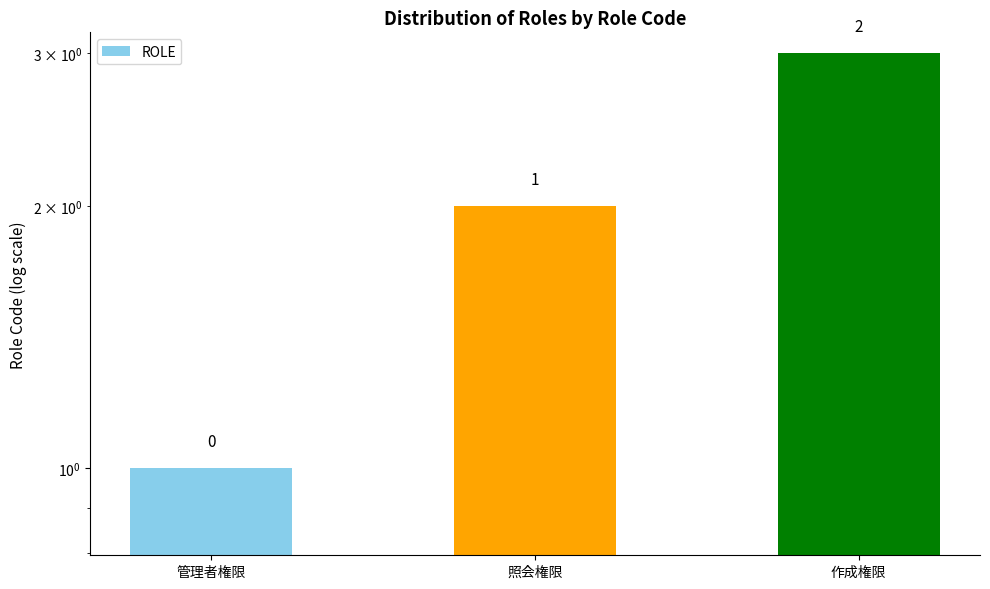

How many distinct data groups are displayed?

1